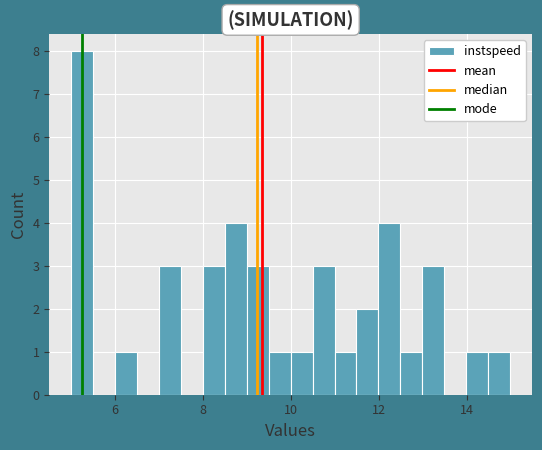

Read against the x-axis, roughly where is the centre of the tallest bar?

5.2